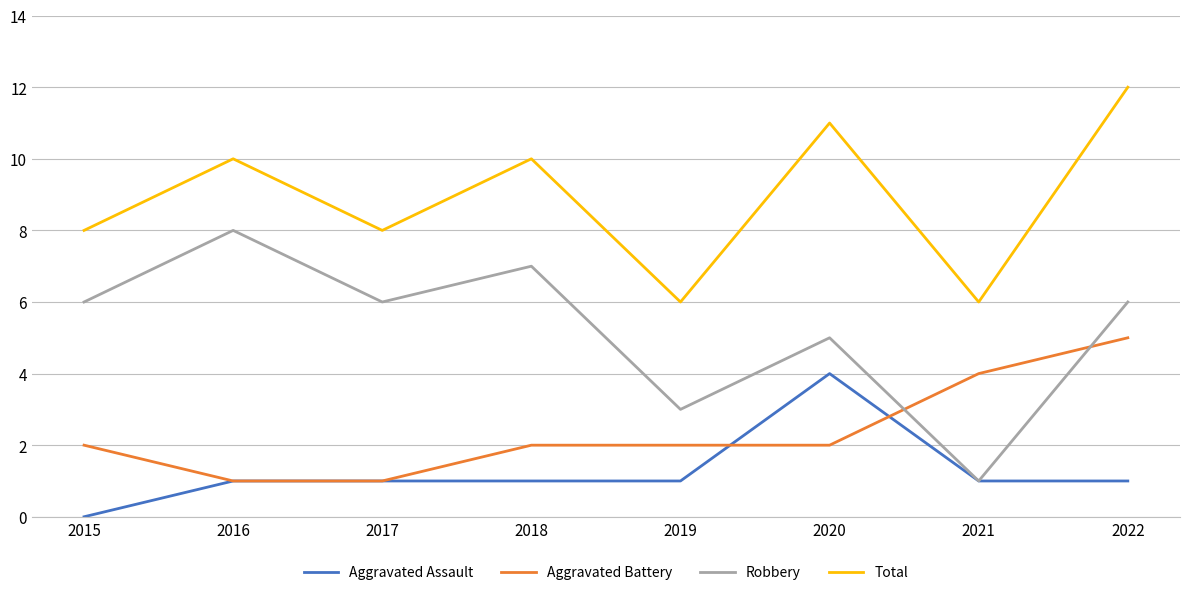

Rank the series by their maximum value, from lowest to highest.

Aggravated Assault, Aggravated Battery, Robbery, Total